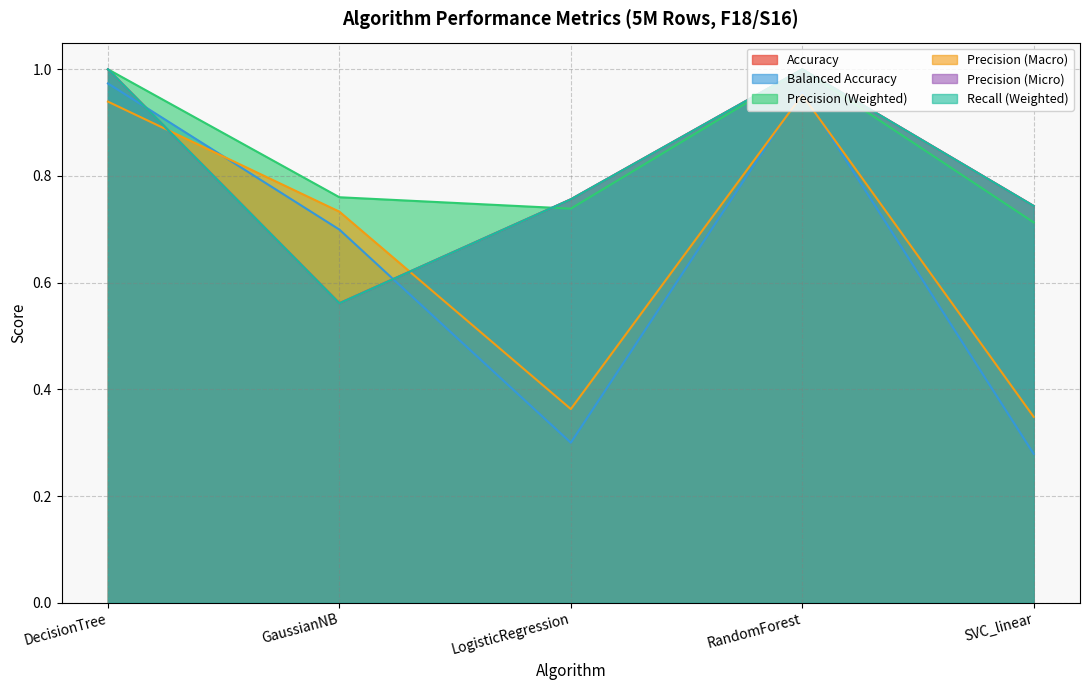

What is the approximate value of Recall (Weighted) at DecisionTree?

1.0